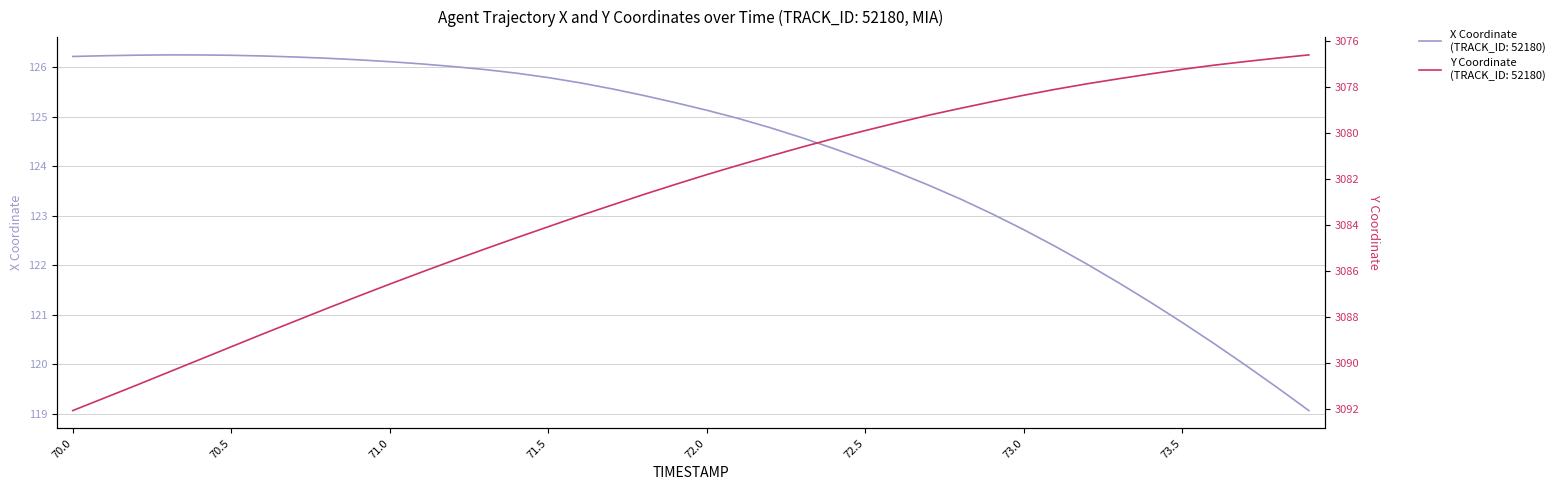

True or false: Y Coordinate and X Coordinate intersect in this chart.

False